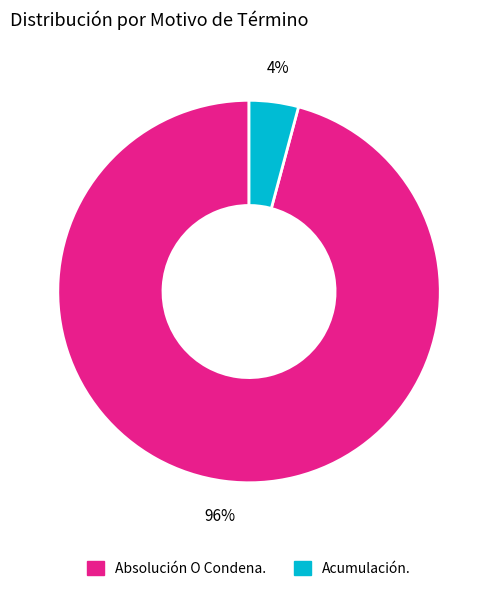

Which has a higher value, Acumulación. or Absolución O Condena.?

Absolución O Condena.